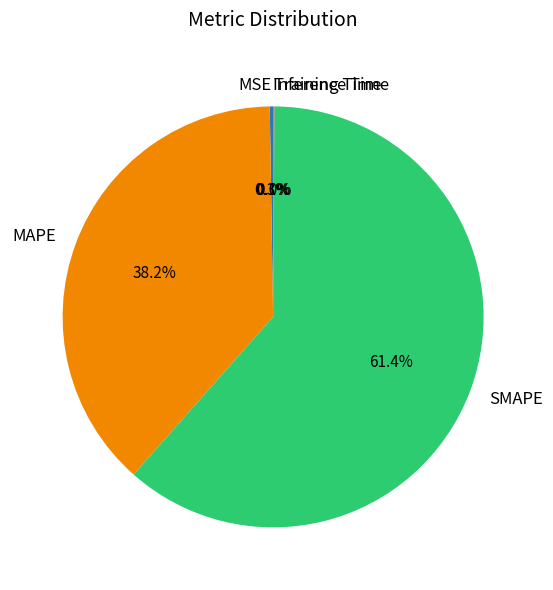

Which category has the biggest portion of the pie?

SMAPE